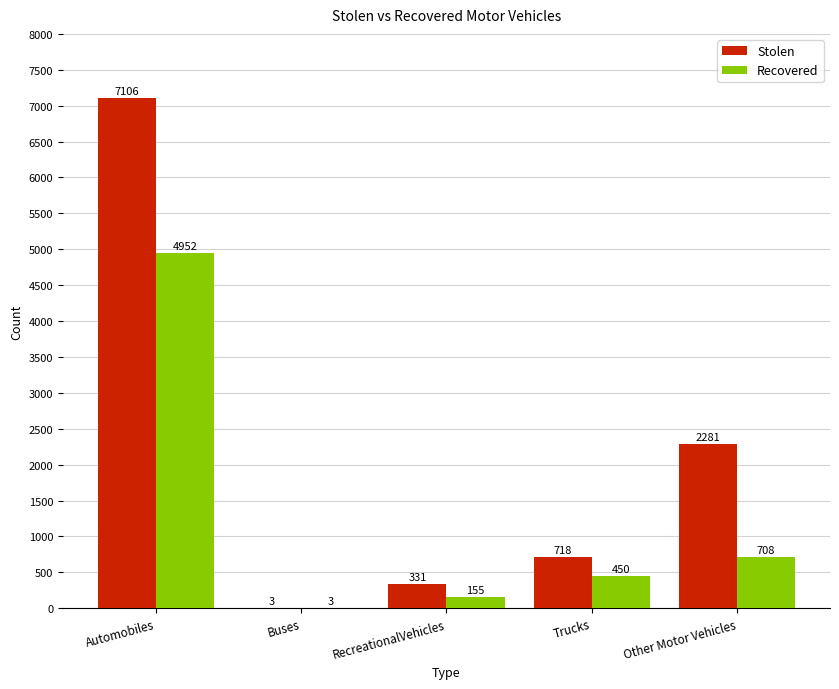

Which series changed the most between Automobiles and Other Motor Vehicles?

Stolen